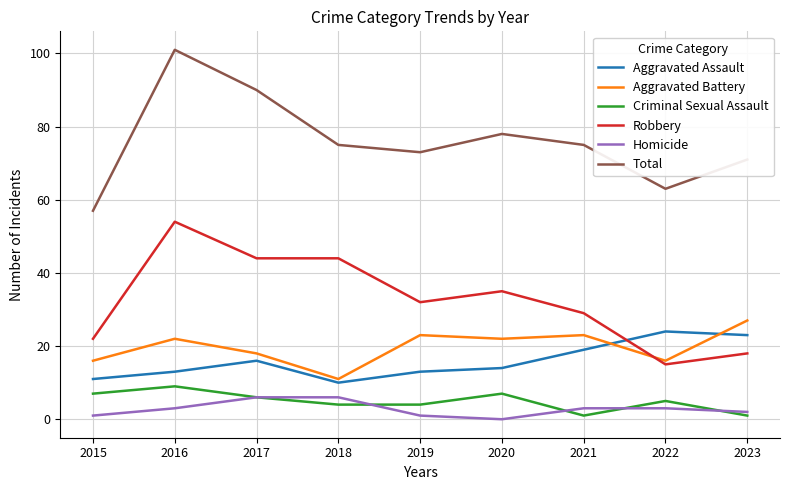

Reading left to right, list all the values displayed in this chart.

Aggravated Assault: 11	13	16	10	13	14	19	24	23
Aggravated Battery: 16	22	18	11	23	22	23	16	27
Criminal Sexual Assault: 7	9	6	4	4	7	1	5	1
Robbery: 22	54	44	44	32	35	29	15	18
Homicide: 1	3	6	6	1	0	3	3	2
Total: 57	101	90	75	73	78	75	63	71